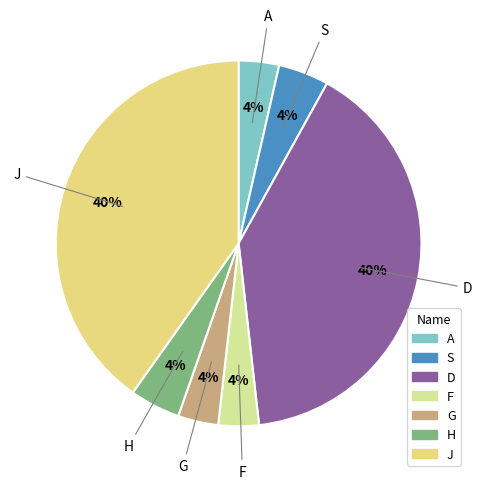

To the nearest percent, what is the average slice percentage?

14%